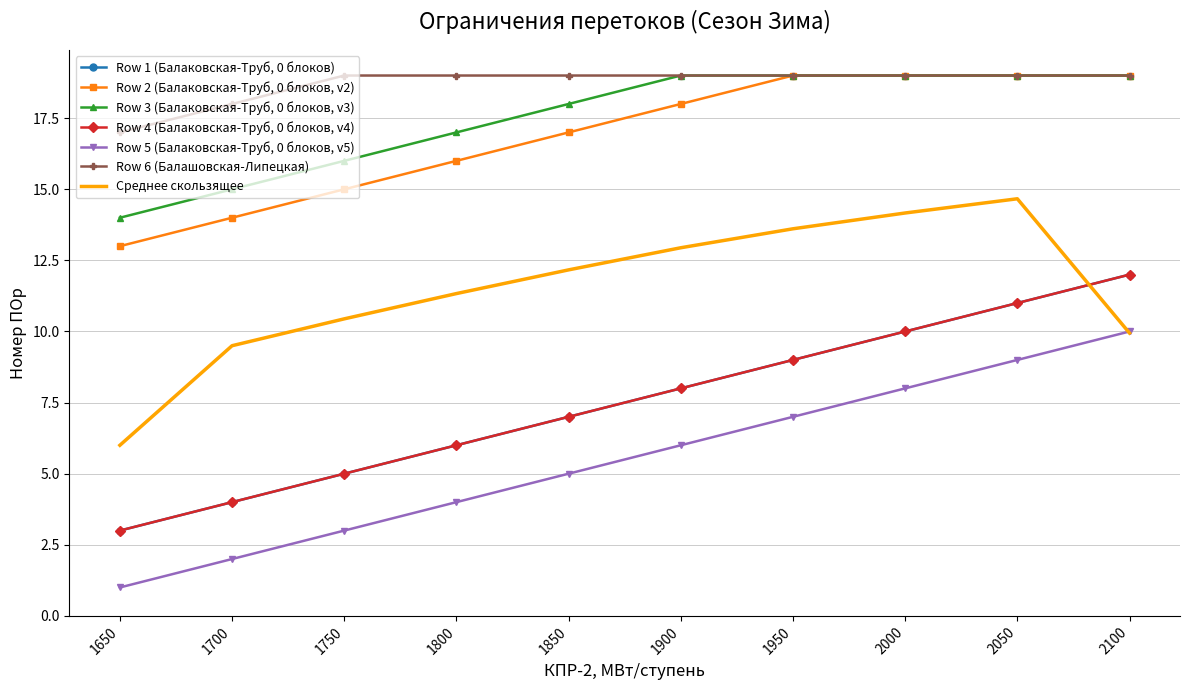

What is the difference between the highest and lowest values at 1900?

13